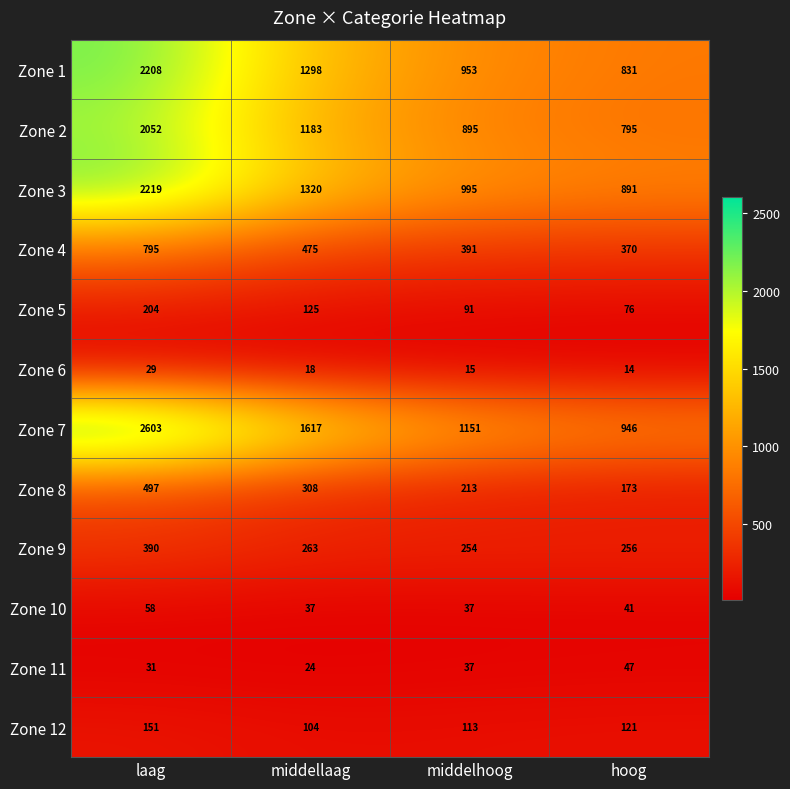

What is the lowest value of the Zone 11 series?

24